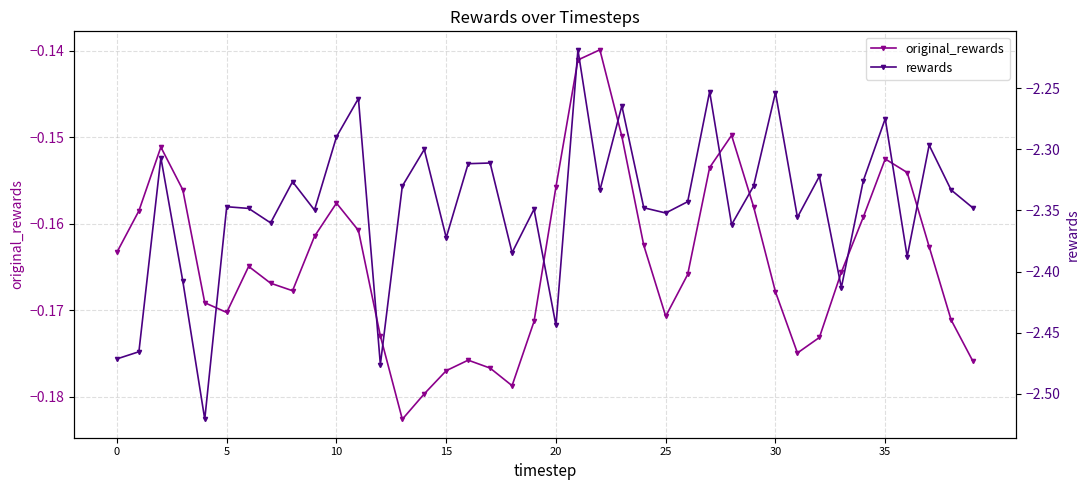

The original_rewards series shows -0.2 at 12. True or false?

True